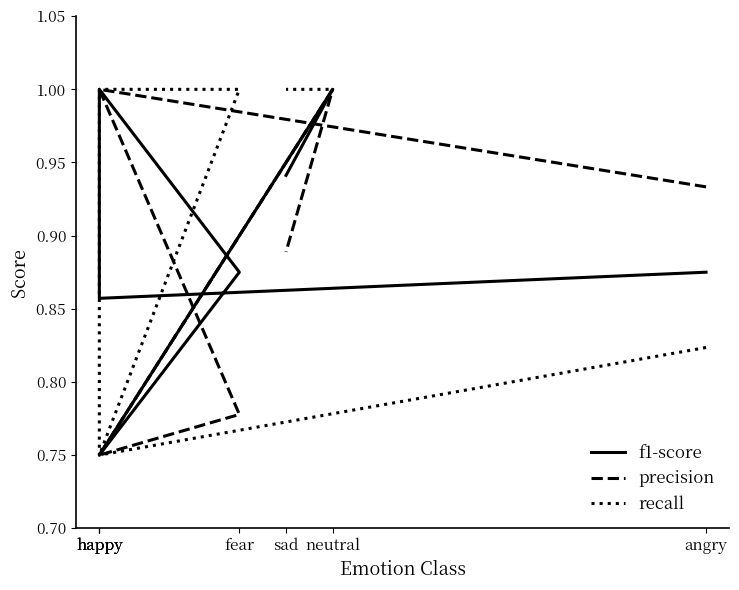

What is the label of the 2nd point from the right?

neutral